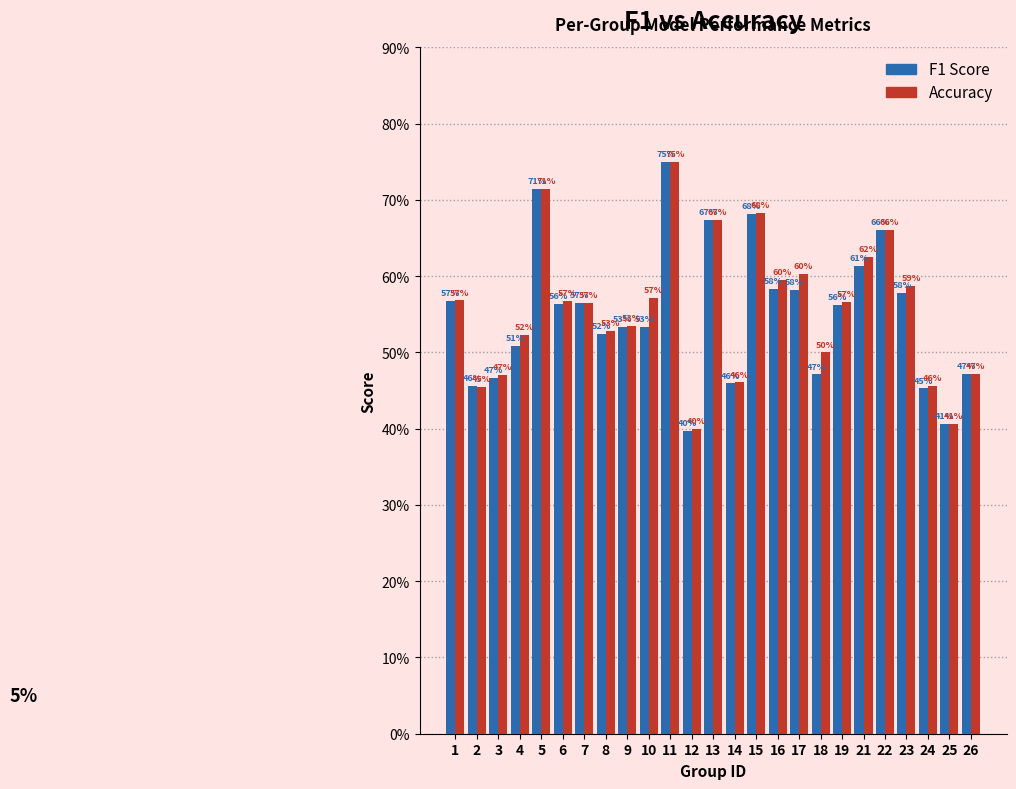

Does the chart contain stacked bars?

No